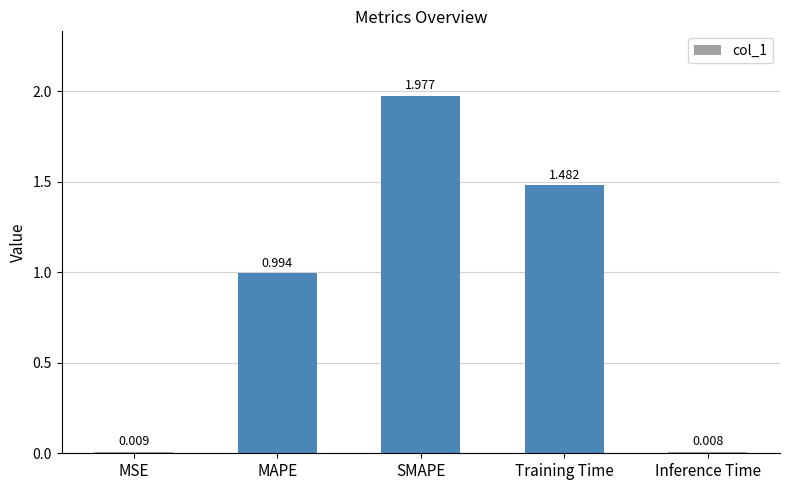

Which category has the lowest value across all series?

Inference Time